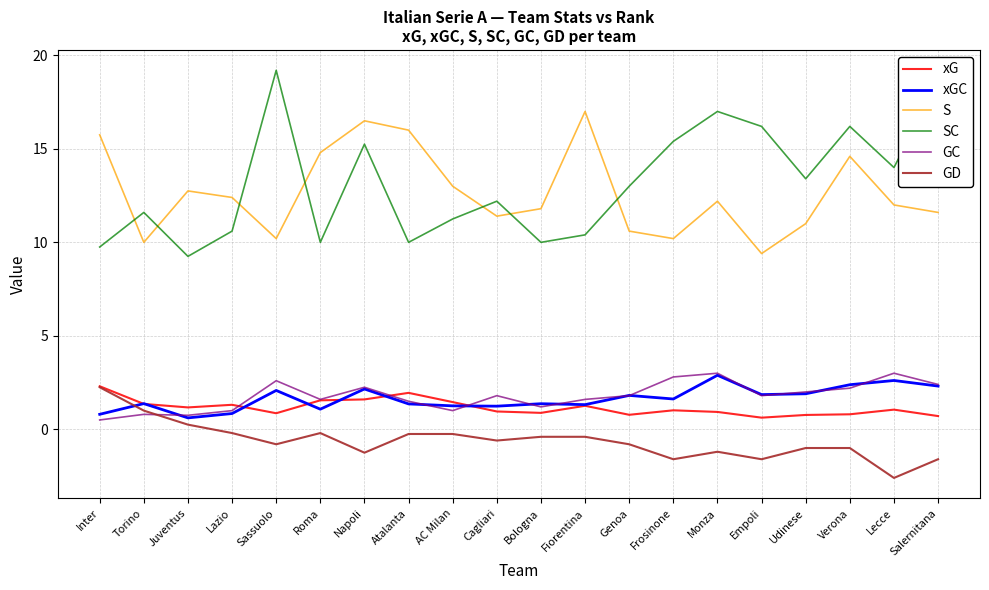

True or false: S and GC intersect in this chart.

False